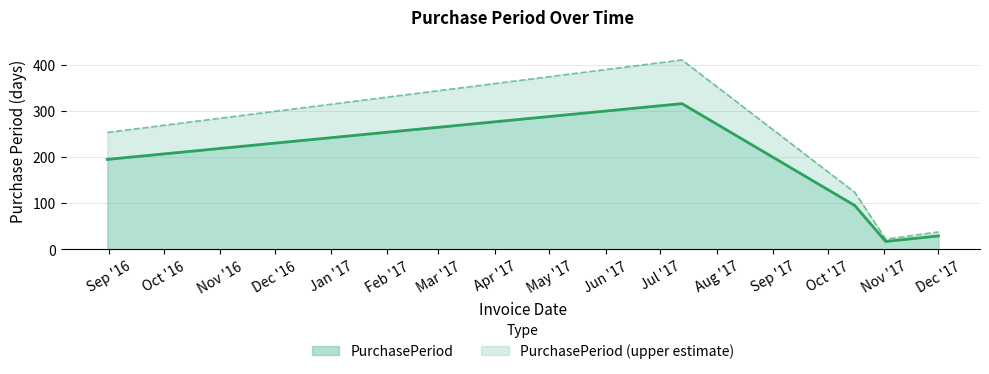

What is the difference between the maximum and minimum values in the PurchasePeriod series?

299.0